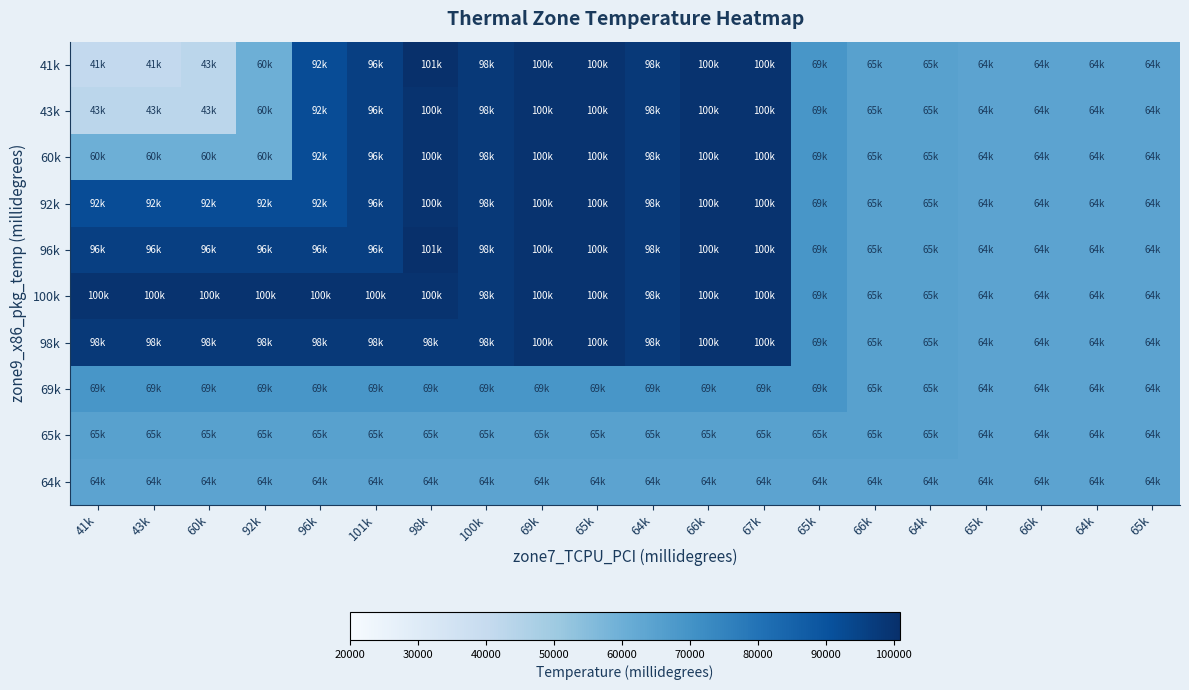

At 101k, list the series in order from largest to smallest.

100k, 98k, 41k, 43k, 60k, 92k, 96k, 69k, 65k, 64k